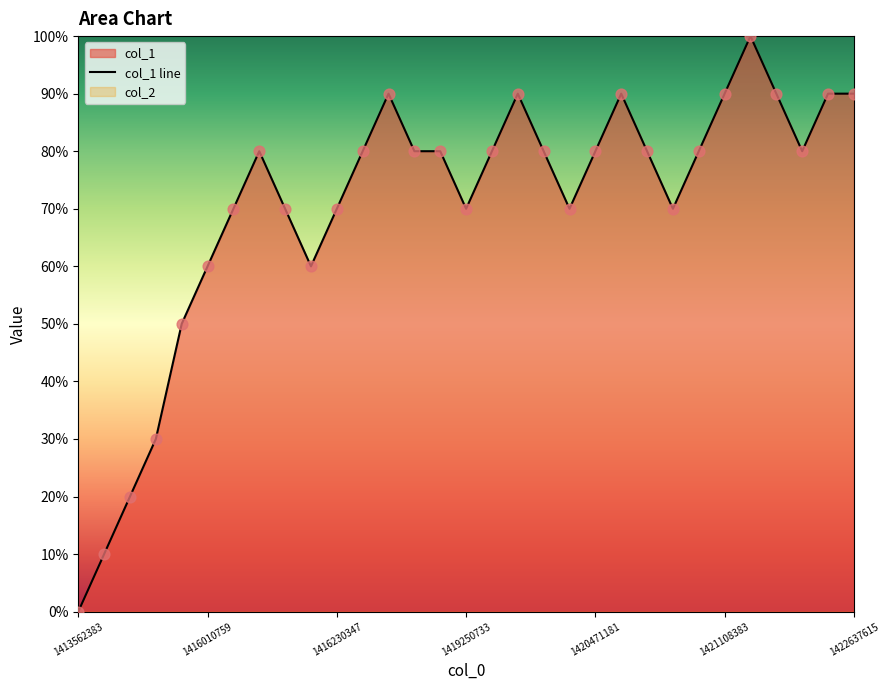

Between 15 and 16, which is larger?

16